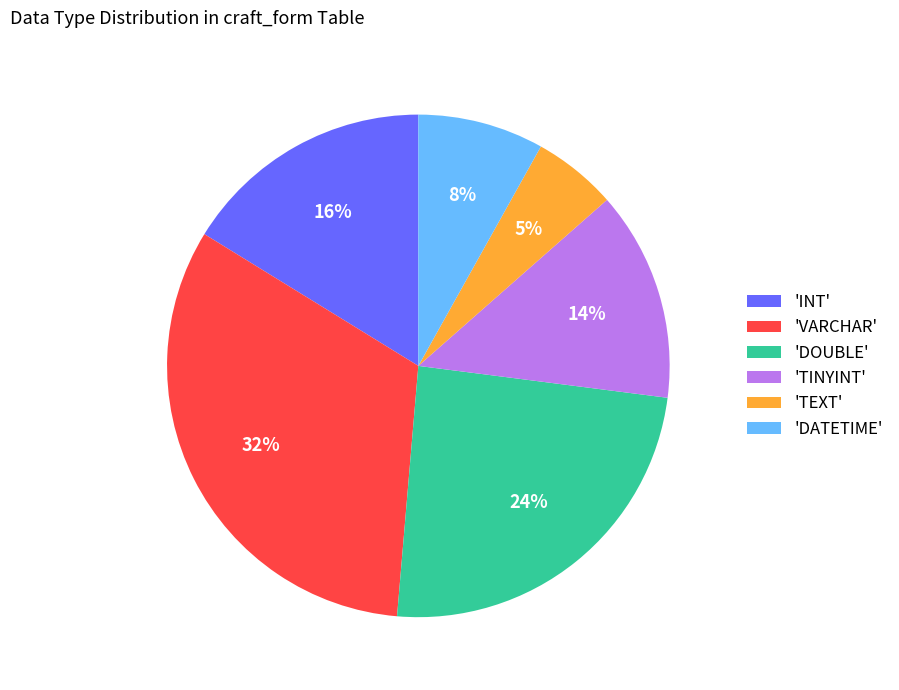

Rank the categories by value from lowest to highest.

'TEXT', 'DATETIME', 'TINYINT', 'INT', 'DOUBLE', 'VARCHAR'